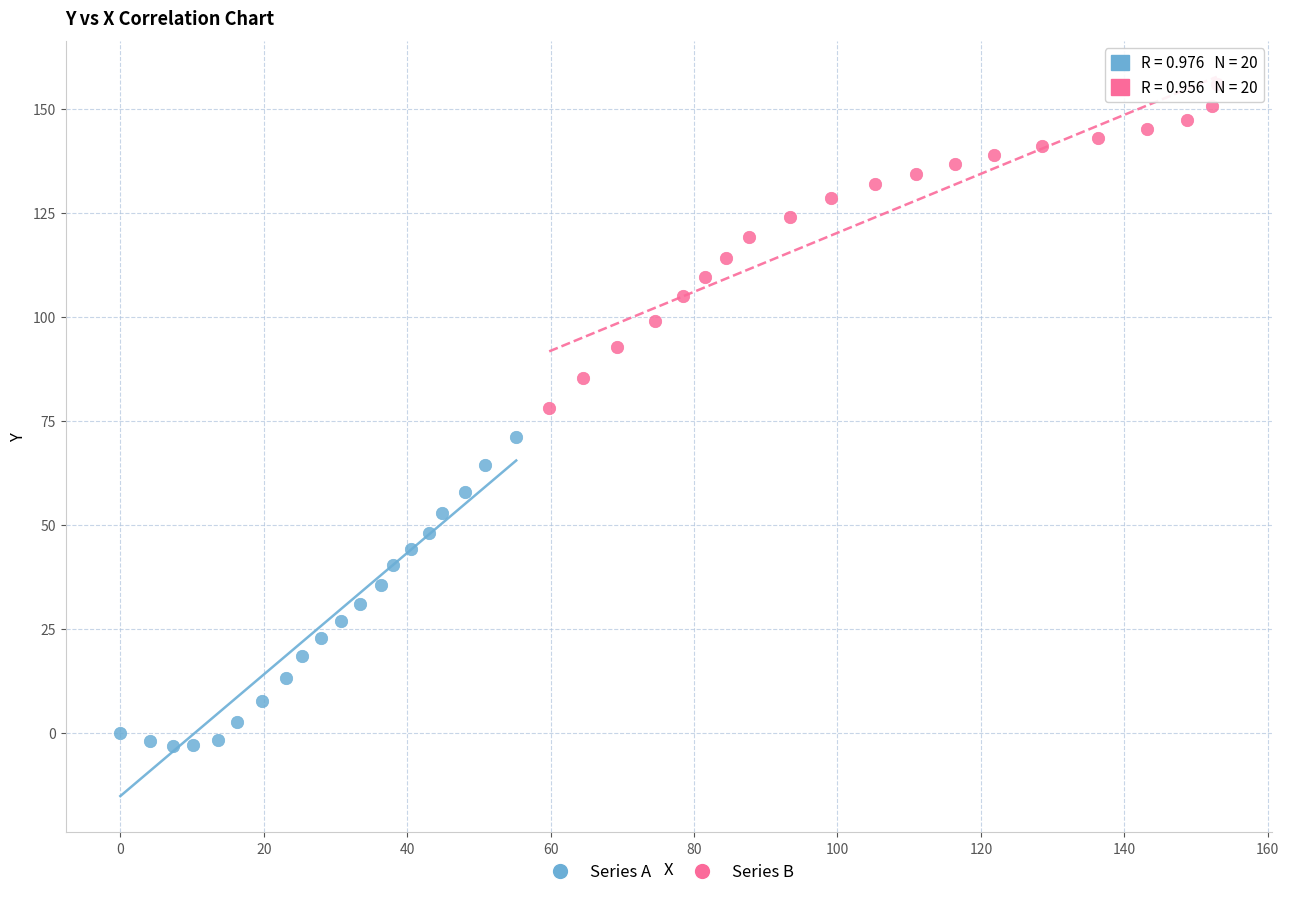

Which series contains the highest Y value?

Series B